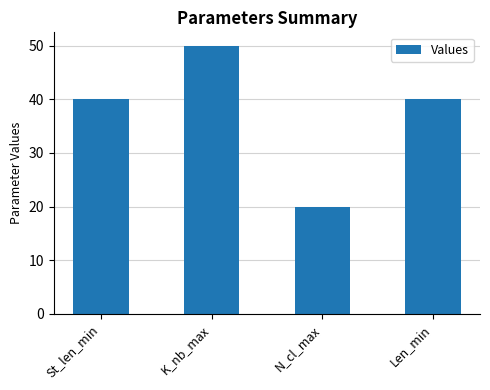

What value does the data have at N_cl_max, to the nearest 5?

20